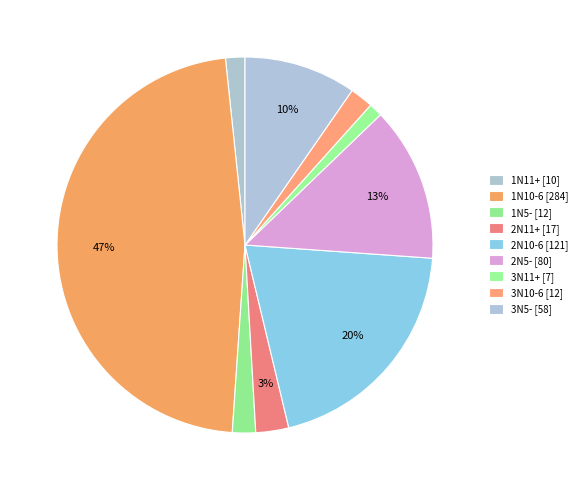

To the nearest percent, what portion does 3N5- represent?

10%